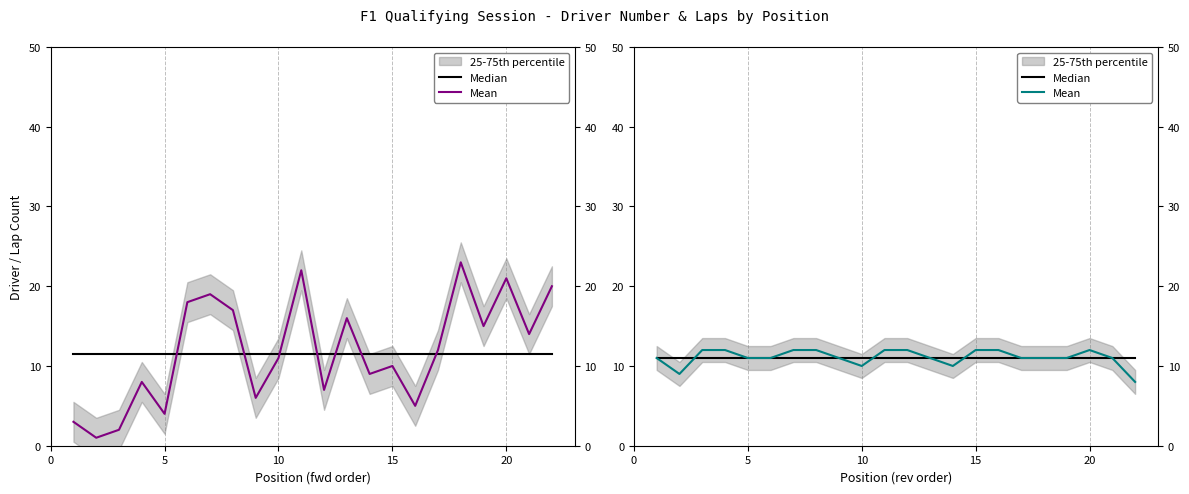

At how many categories does at least one series exceed 8?

22